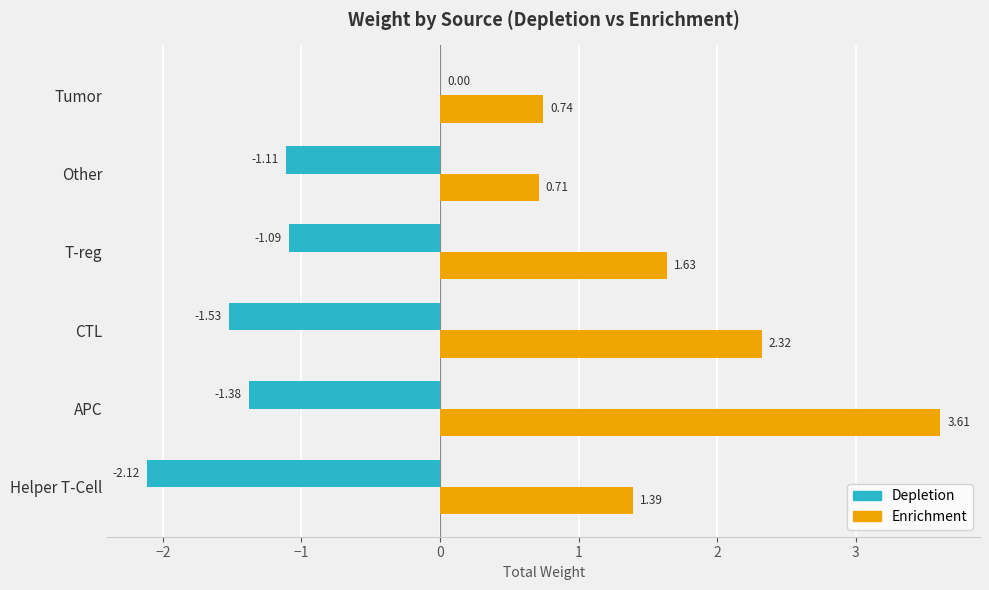

Which series changed the most between APC and Tumor?

Enrichment